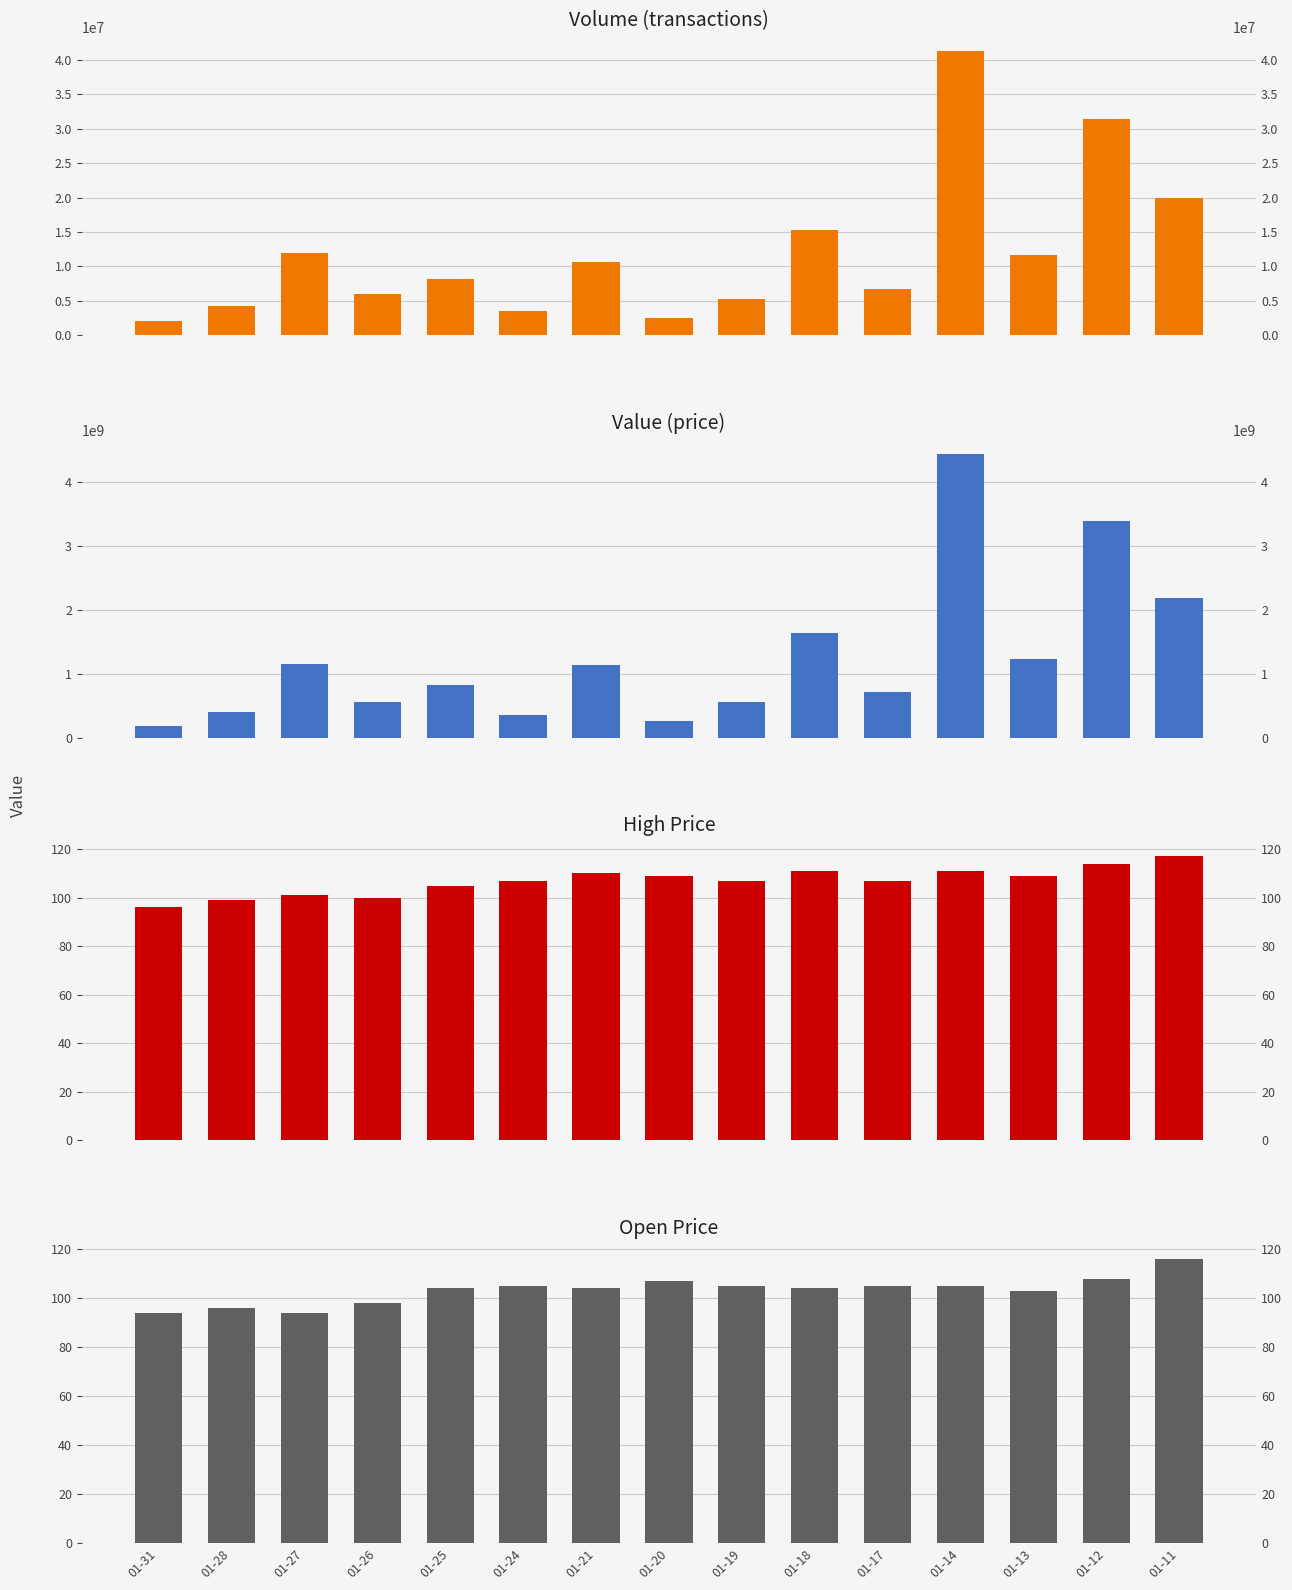

What is the sum of the volume_trx values at 01-27 and 01-14?

53178100